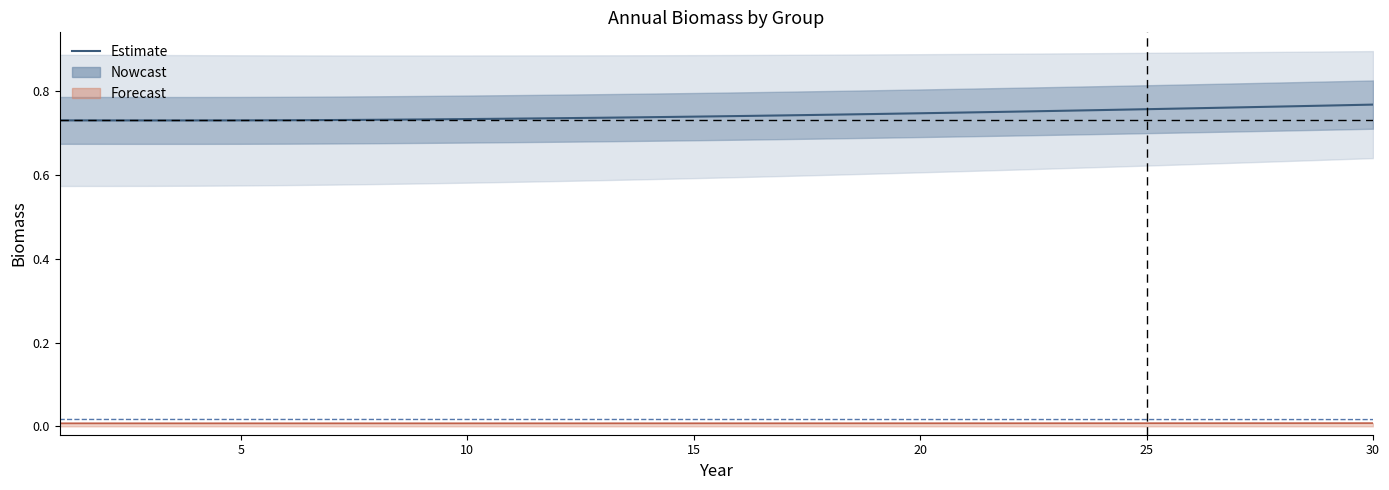

Count the number of categories in the chart.

30